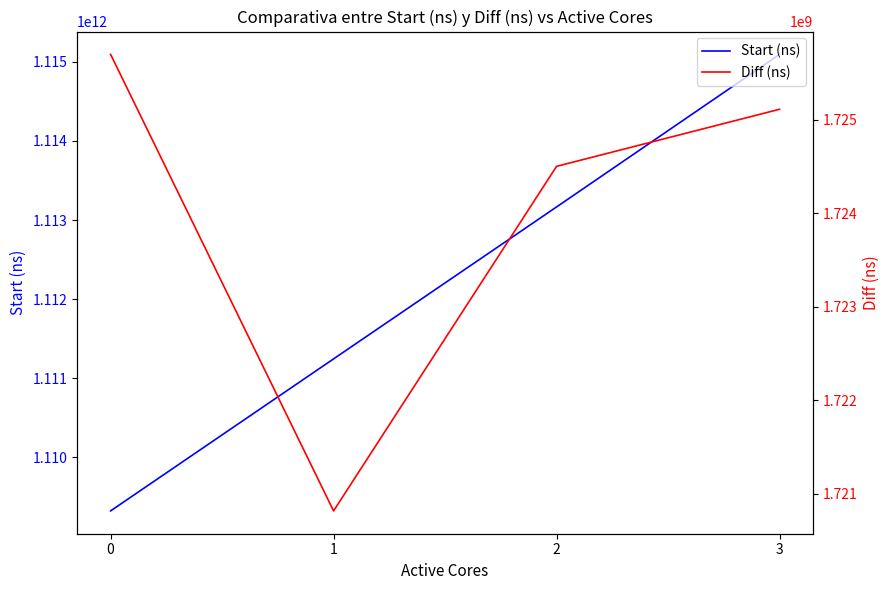

What is the maximum value for Diff (ns)?

1725700727